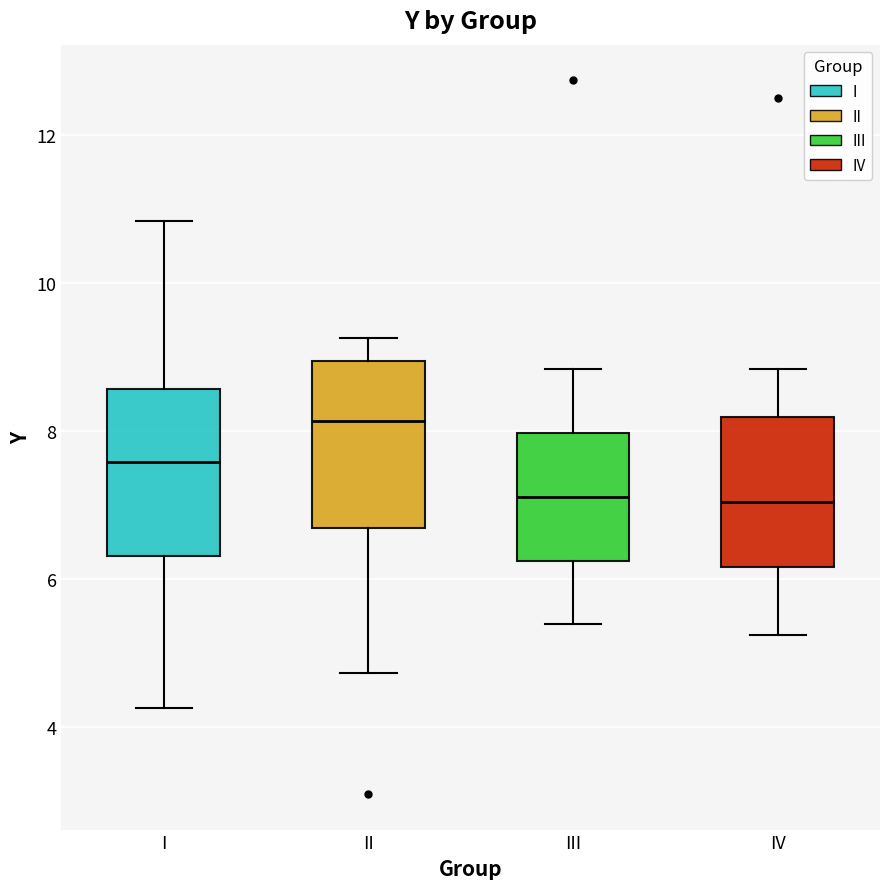

Reading left to right, read every box against the y-axis: the position of its median line, the range the box covers, and the ends of its whiskers. The values are not printed on the chart, so give them approximately, as read against the axis.

I: median 7.6, box 6.4 to 8.6, whiskers 4.2 to 10.8
II: median 8.2, box 6.6 to 9.0, whiskers 4.8 to 9.2
III: median 7.2, box 6.2 to 8.0, whiskers 5.4 to 8.8
IV: median 7.0, box 6.2 to 8.2, whiskers 5.2 to 8.8